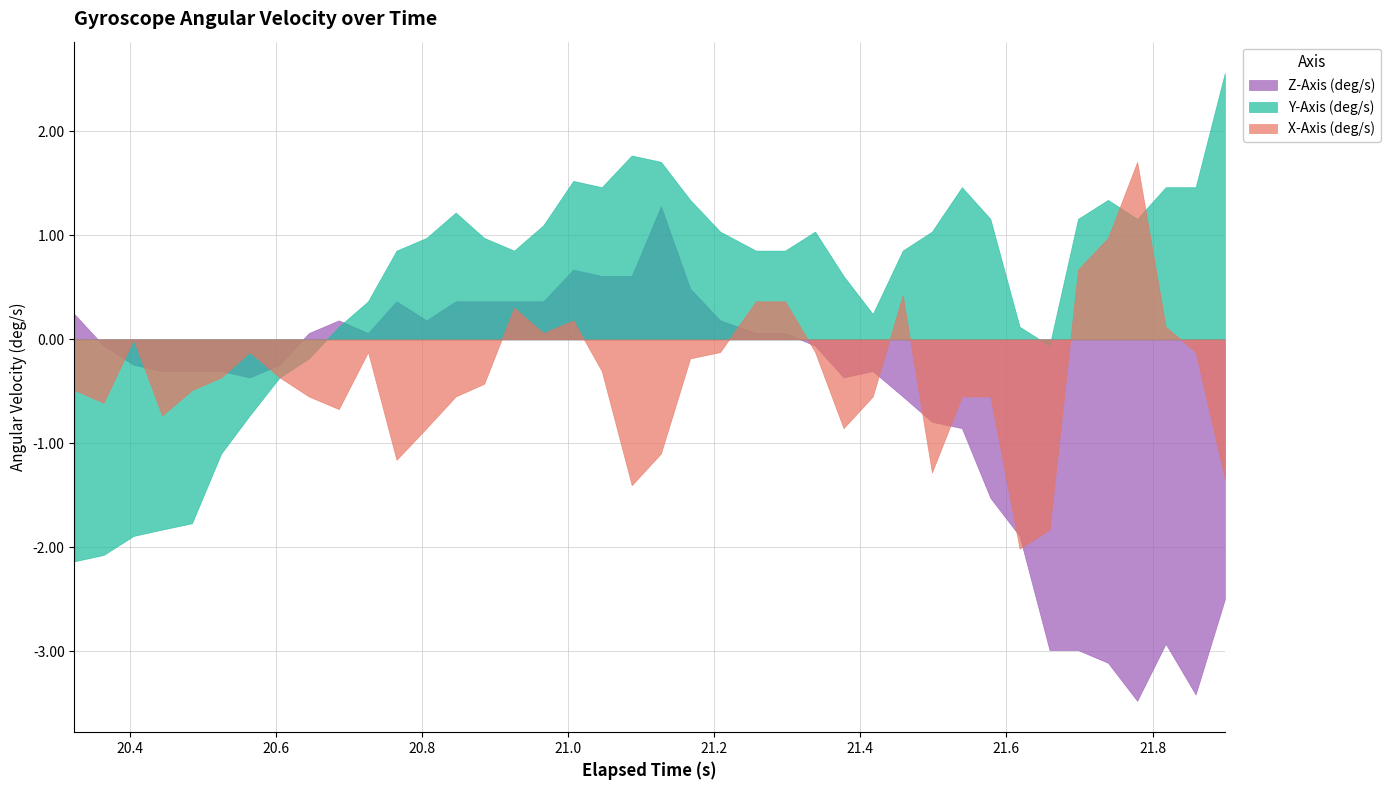

How many lines are shown in the chart?

3